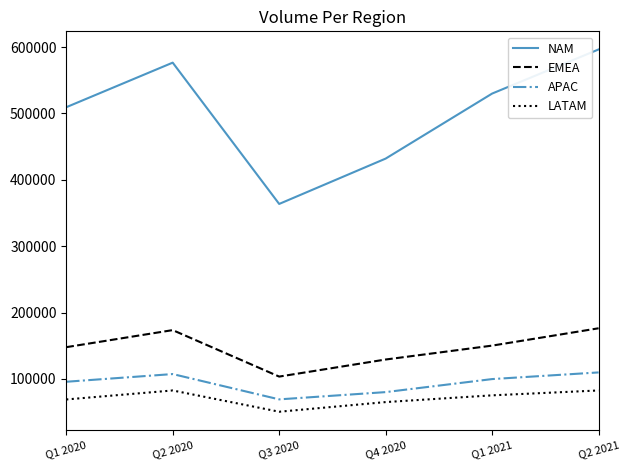

What is the difference between the highest and lowest values at Q2 2020?

494000